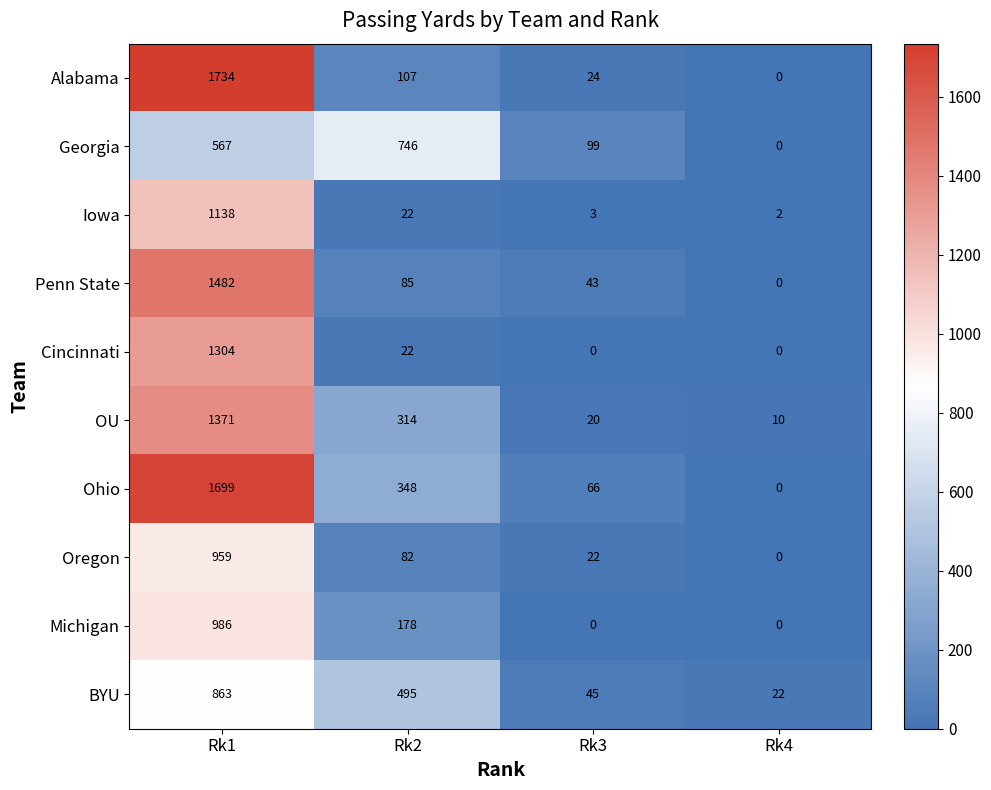

Where is Georgia nearest to the value 373?

Rk1